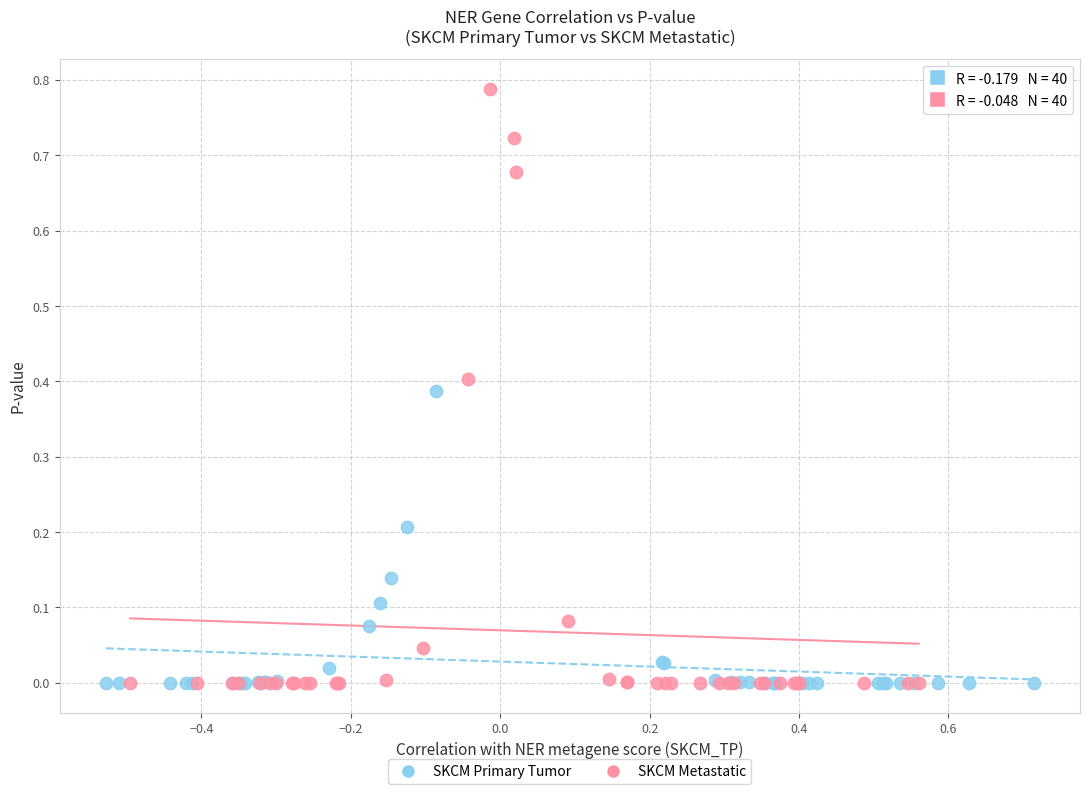

Which series reaches the maximum Y coordinate?

SKCM Metastatic